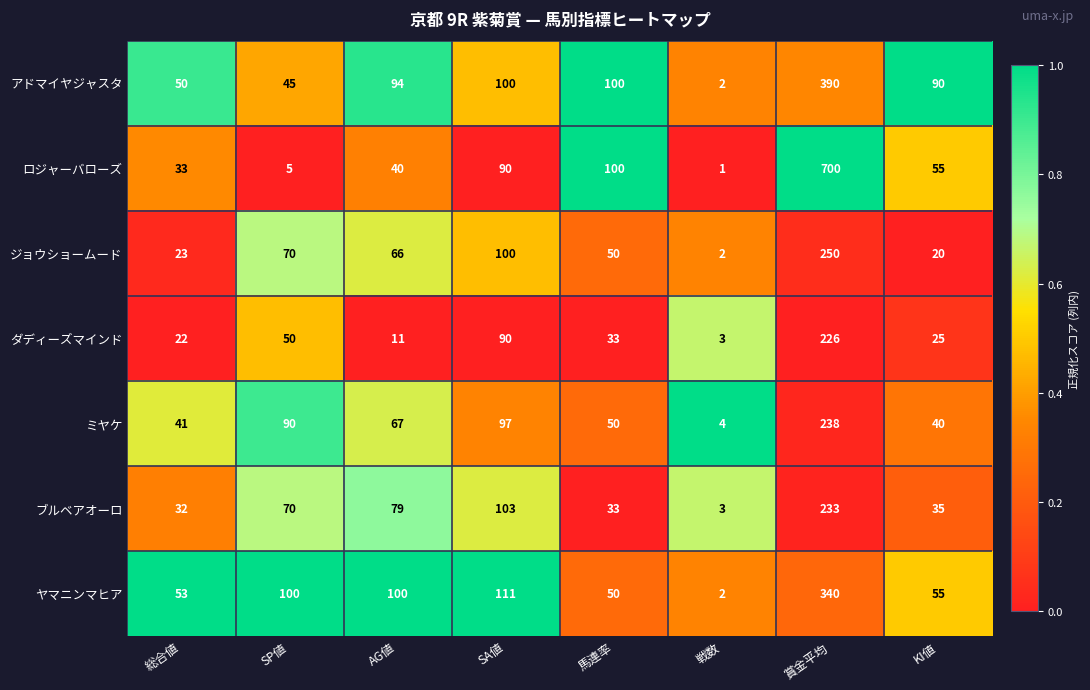

What is the average value of the ダディーズマインド series?

58